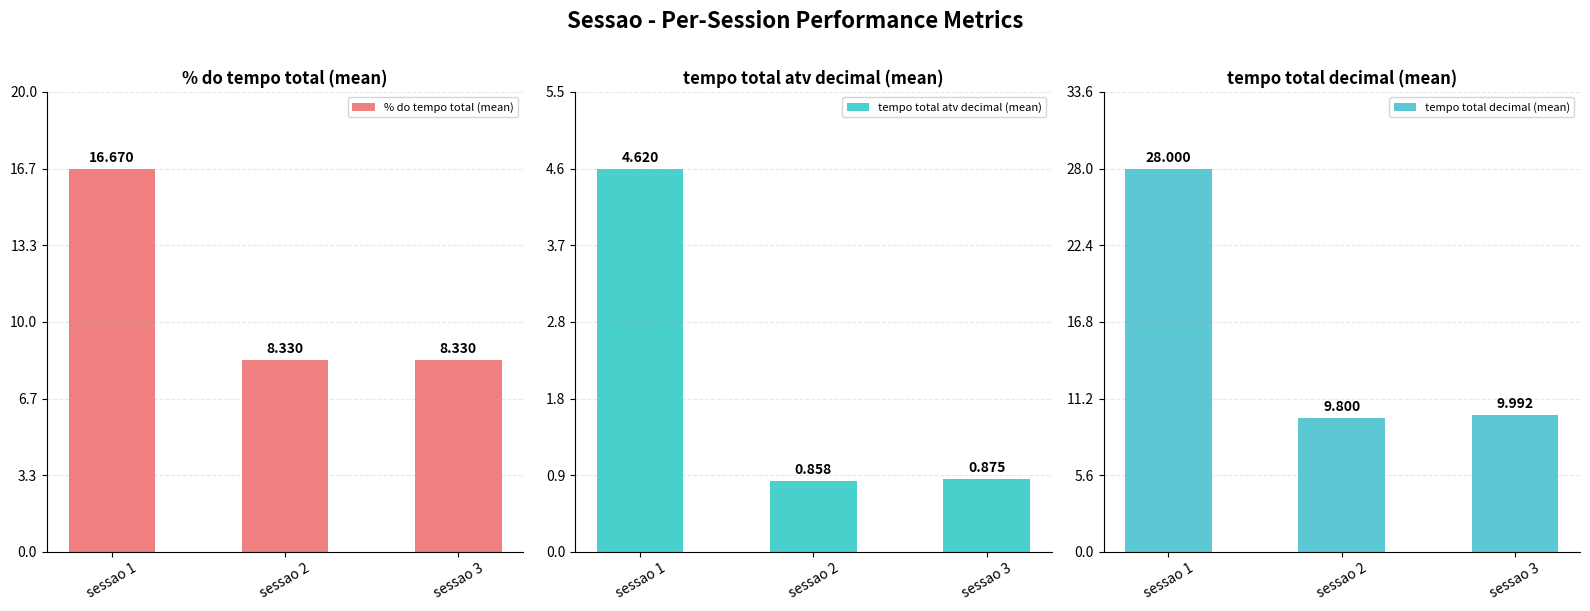

At sessao 2, list the series in order from largest to smallest.

tempo total decimal (mean), % do tempo total (mean), tempo total atv decimal (mean)